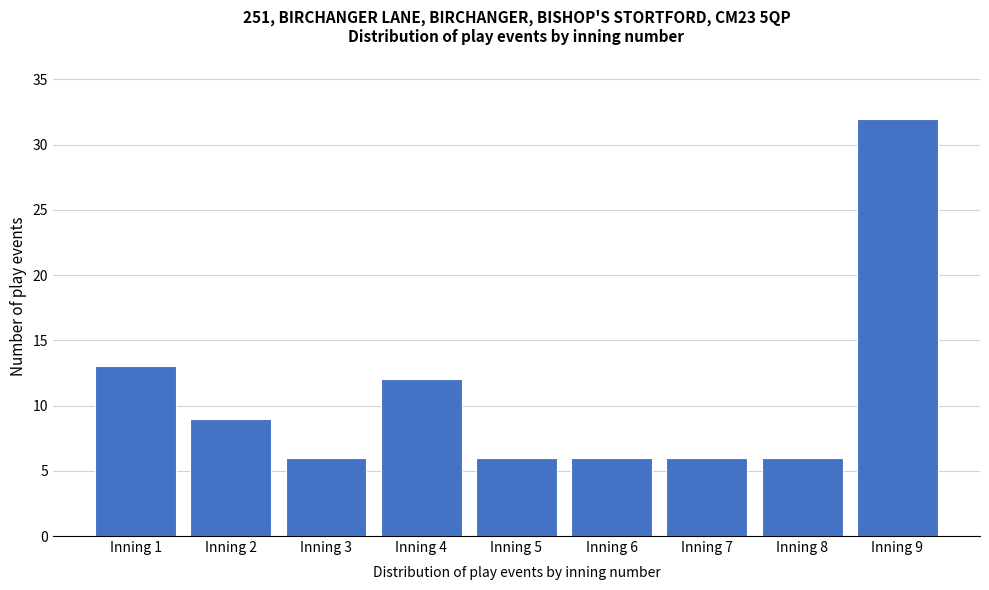

Reading left to right, list all the values displayed in this chart.

13	9	6	12	6	6	6	6	32